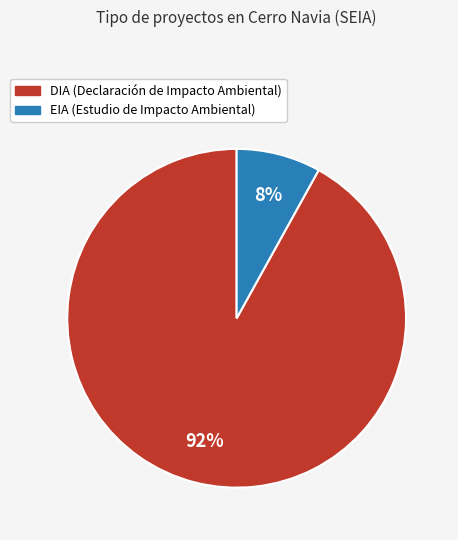

Which has a higher value, EIA or DIA?

DIA